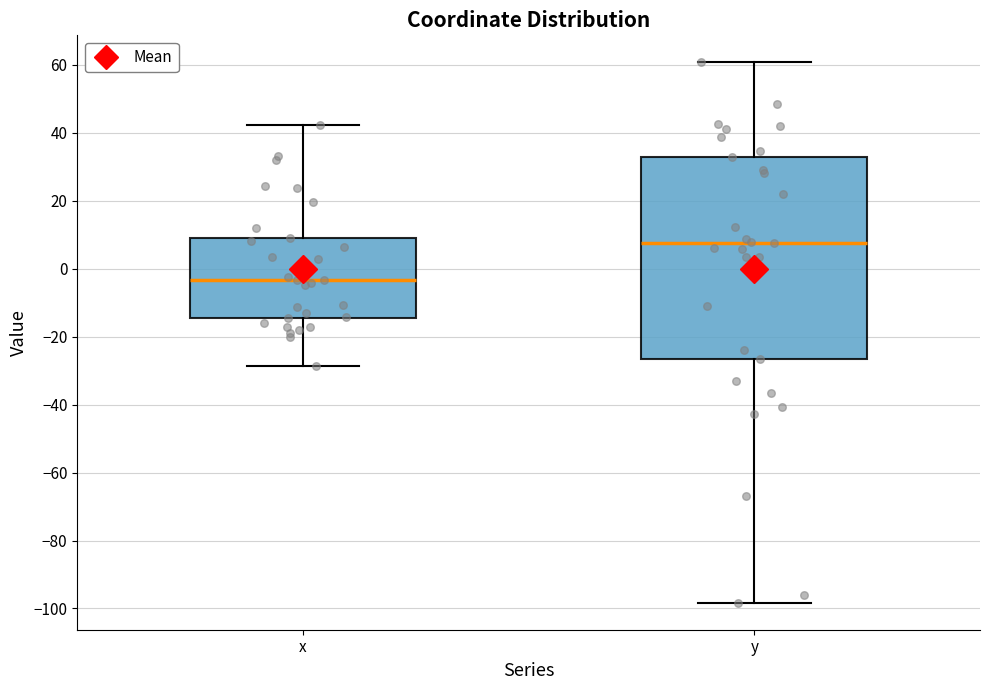

Reading left to right, transcribe this box plot: for each box, give where its median line is, the range the box spans, and where its two whiskers end, as read against the y-axis. The values are not printed on the chart, so give them approximately, as read against the axis.

x: median -4, box -14 to 10, whiskers -28 to 42
y: median 8, box -26 to 32, whiskers -98 to 60